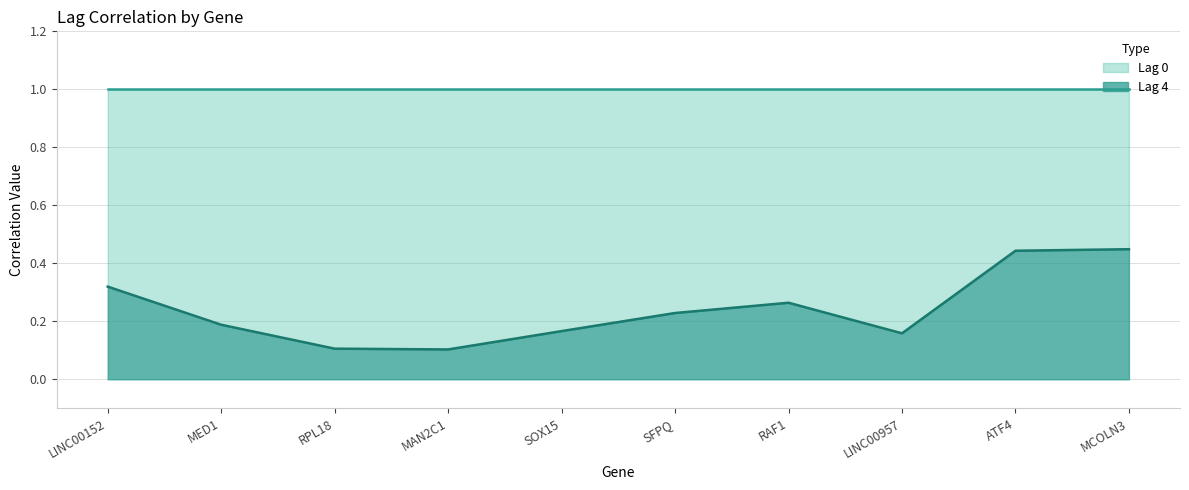

Reading right to left, what are all the values shown in this chart?

MCOLN3=0.4	ATF4=0.4	LINC00957=0.2	RAF1=0.3	SFPQ=0.2	SOX15=0.2	MAN2C1=0.1	RPL18=0.1	MED1=0.2	LINC00152=0.3